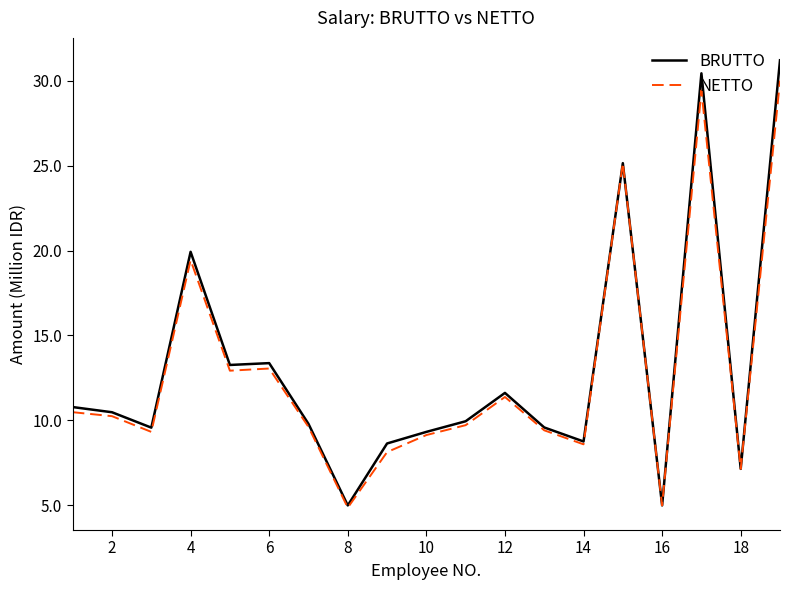

Rank the series by their maximum value, from lowest to highest.

NETTO, BRUTTO